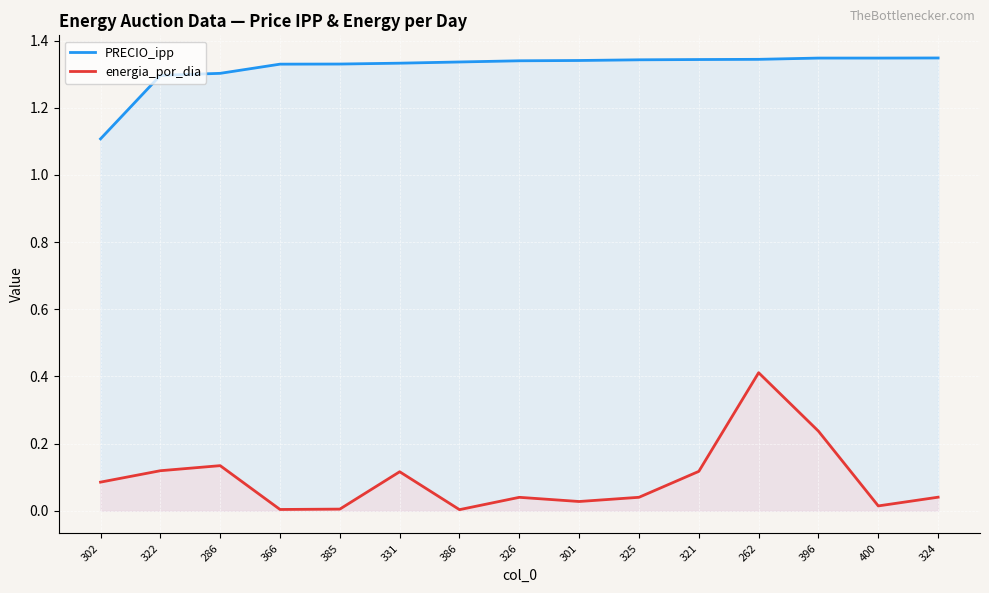

What is the label of the 7th point from the left?

386